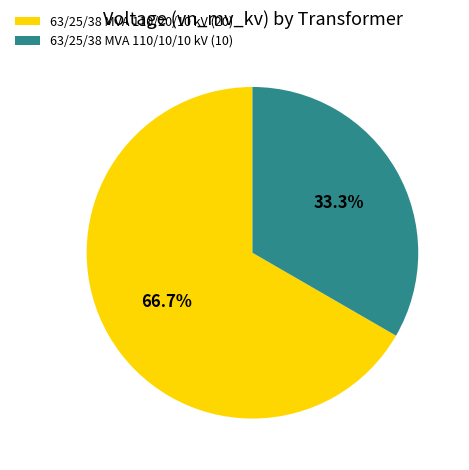

To the nearest percent, what is the difference between the 63/25/38 MVA 110/20/10 kV and 63/25/38 MVA 110/10/10 kV slice percentages?

33%